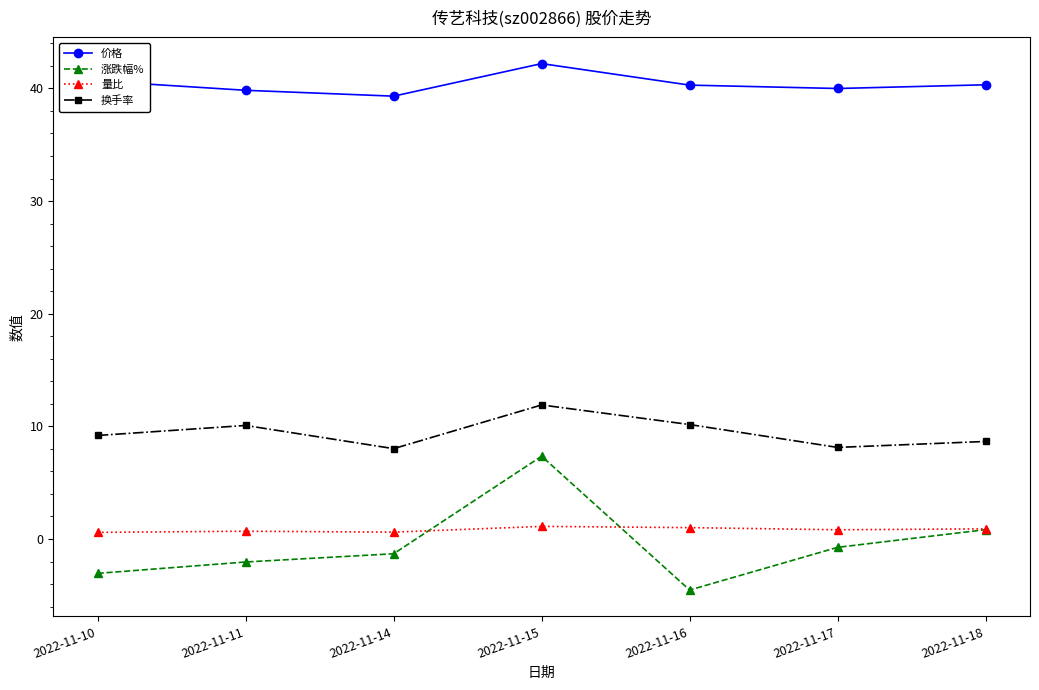

What is the sum of the 价格 values at 2022-11-15 and 2022-11-10?

82.9